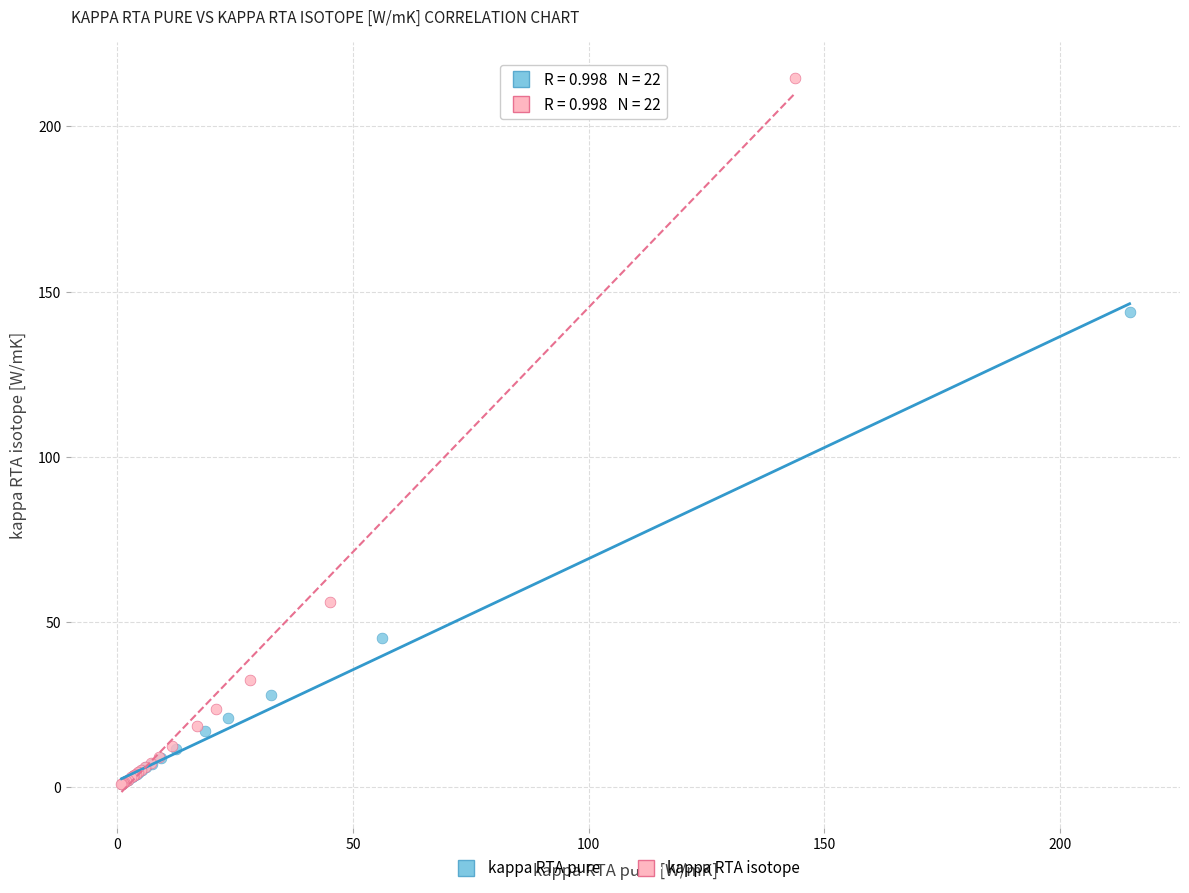

Which series reaches the maximum Y coordinate?

kappa RTA isotope